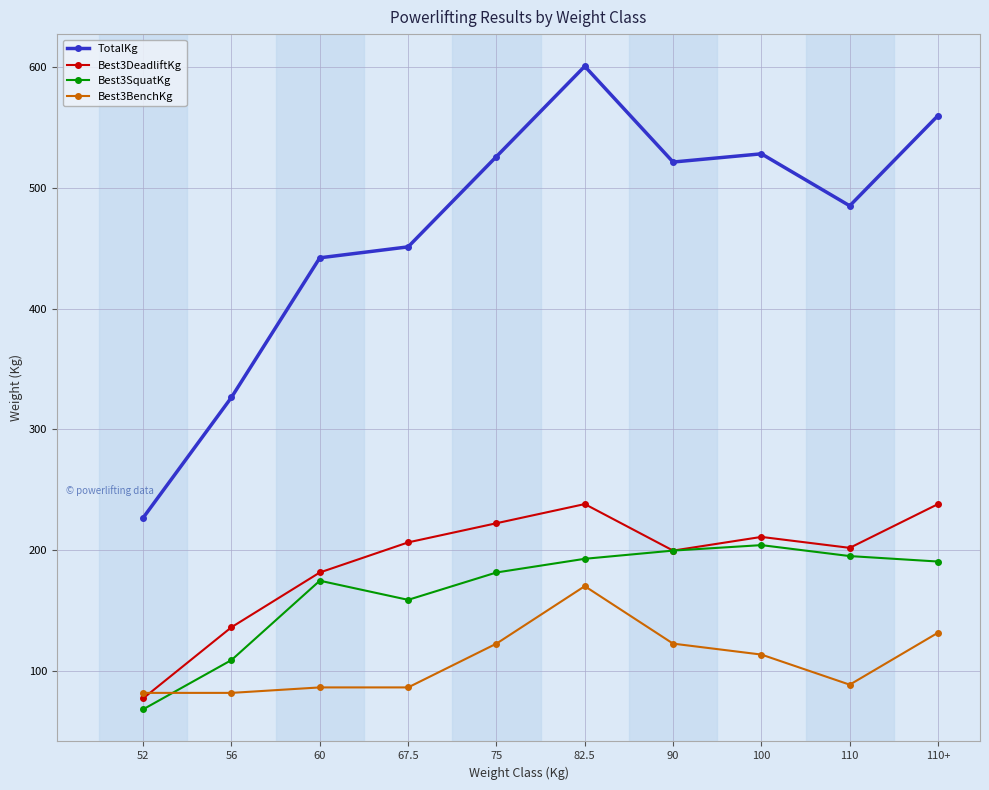

Between 56 and 82.5, which series saw the biggest shift?

TotalKg